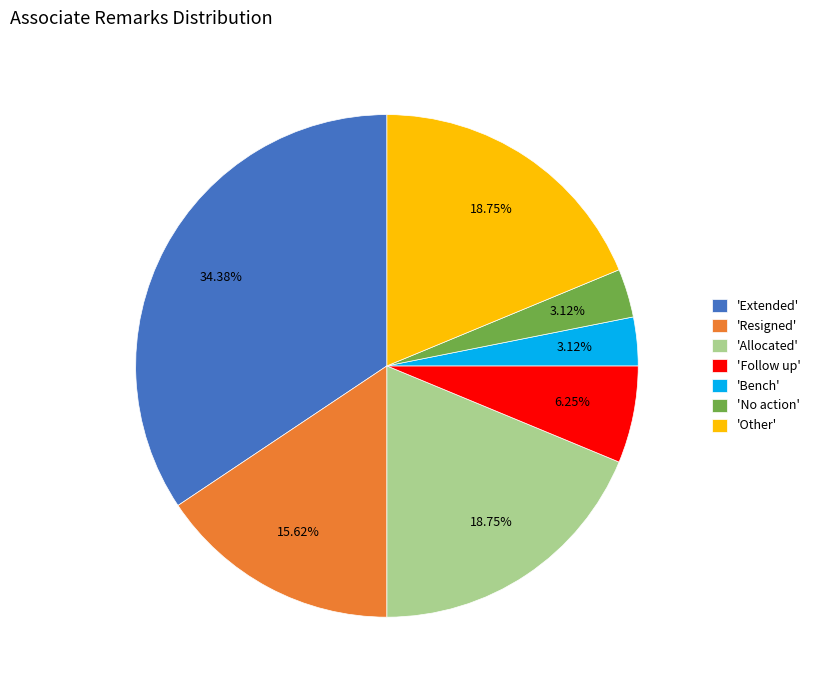

Combined, do 'Allocated' and 'Follow up' account for over 50%?

No